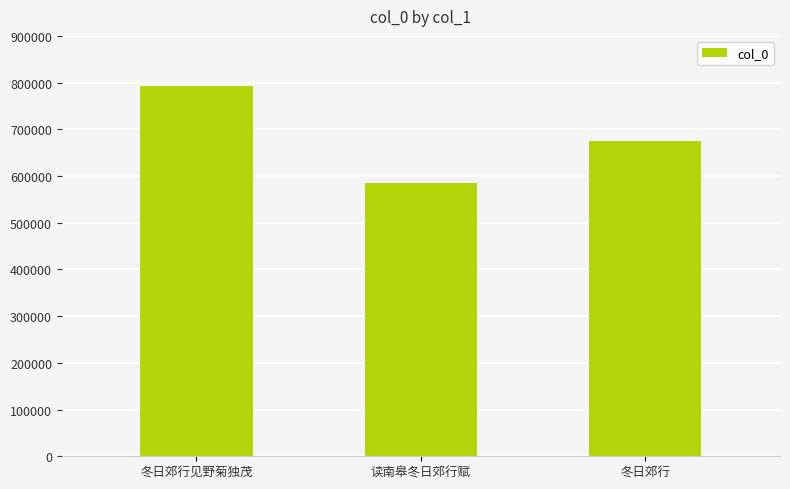

List the labels in order of value, smallest first.

读南皋冬日郊行赋, 冬日郊行, 冬日郊行见野菊独茂